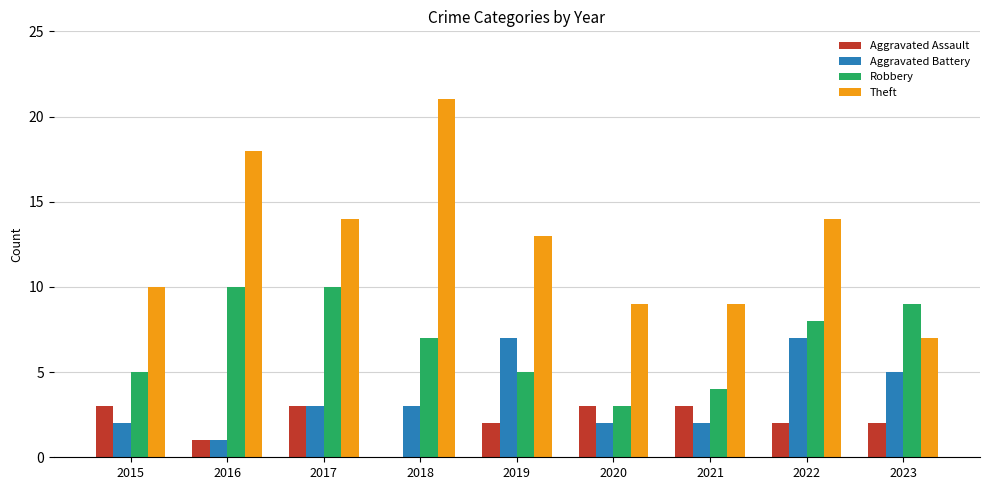

Between 2018 and 2020, which series saw the biggest shift?

Theft